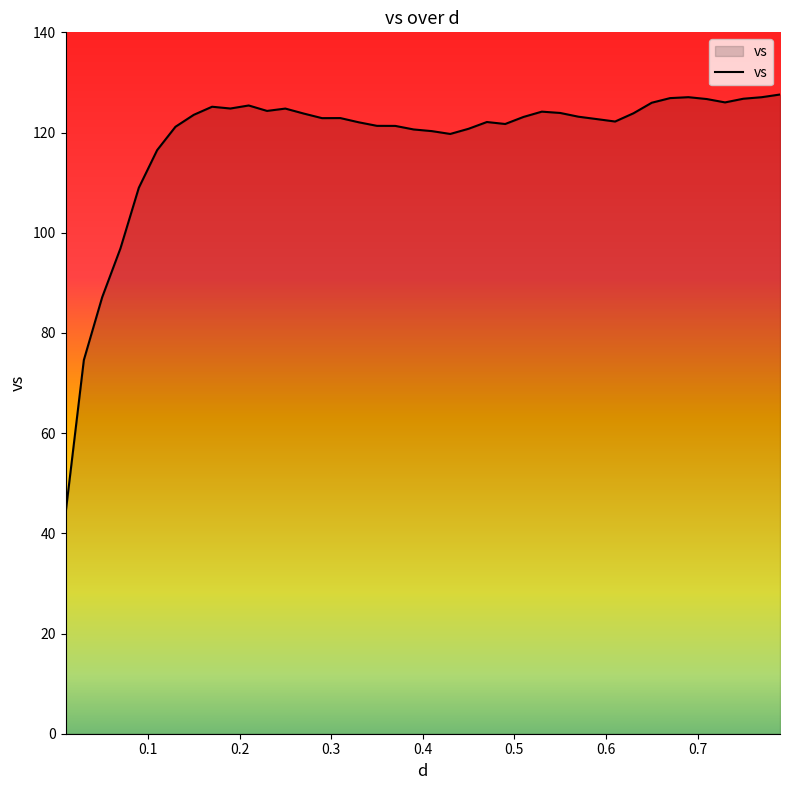

What is the difference between the maximum and minimum values?

83.7